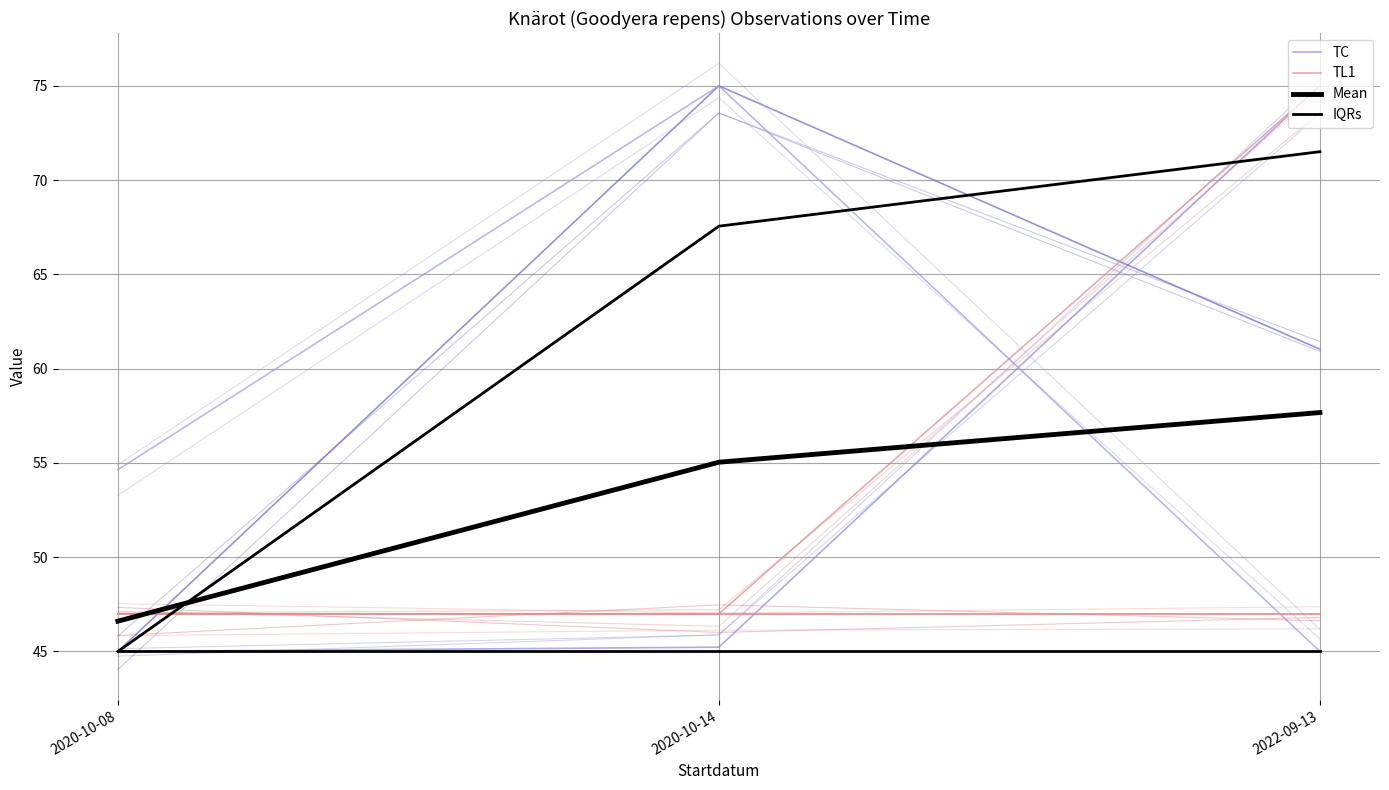

Is the value of IQRs at 2020-10-14 greater than the value of TL1 at 2022-09-13?

No